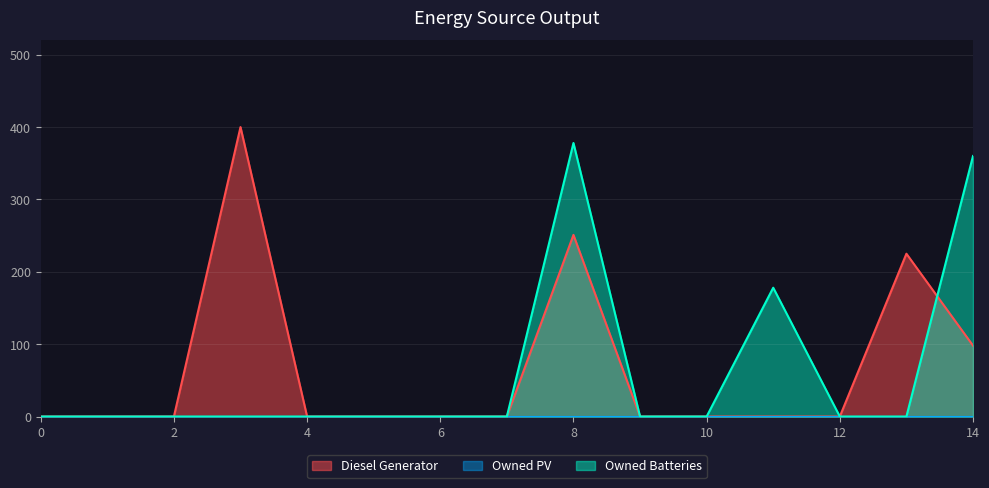

The Owned Batteries series shows 0 at 12. True or false?

True